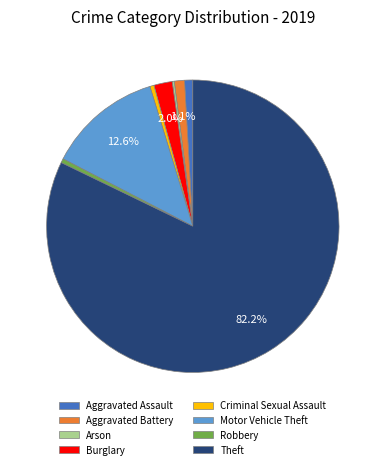

To the nearest percent, what is the difference between the Burglary and Theft slice percentages?

80%